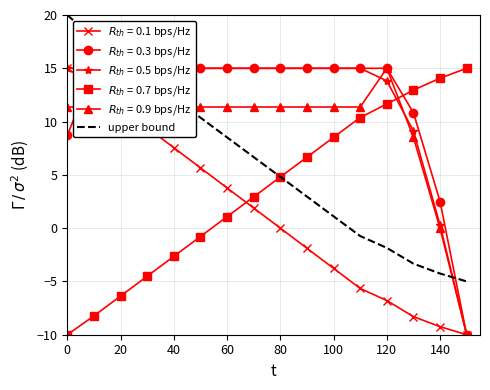

What is the minimum value for upper bound?

-5.0